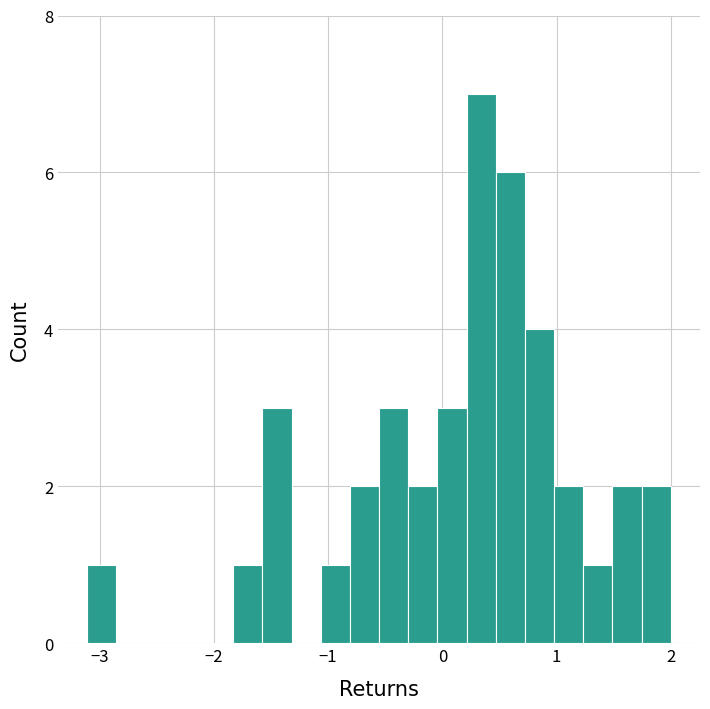

Read against the x-axis, roughly where is the centre of the tallest bar?

0.3